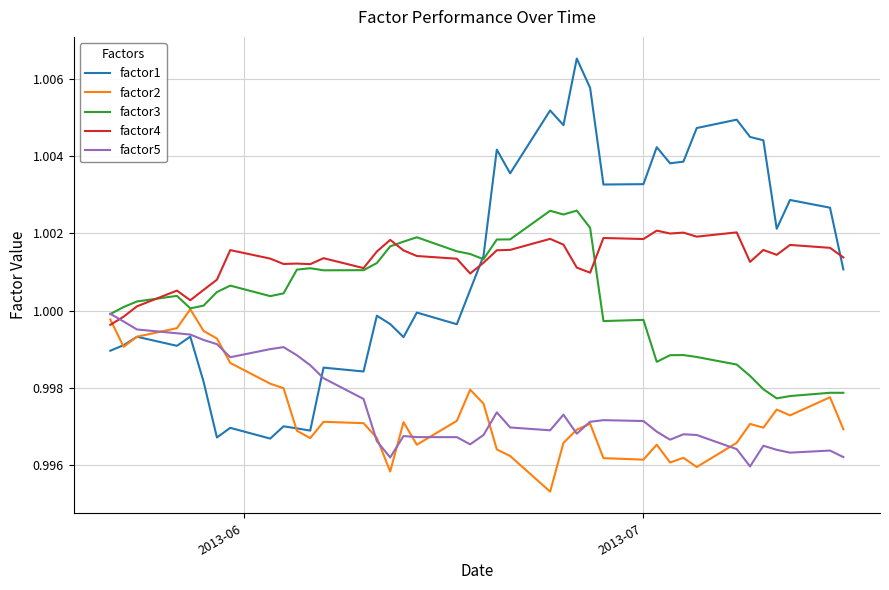

Which series has the widest spread of values?

factor1